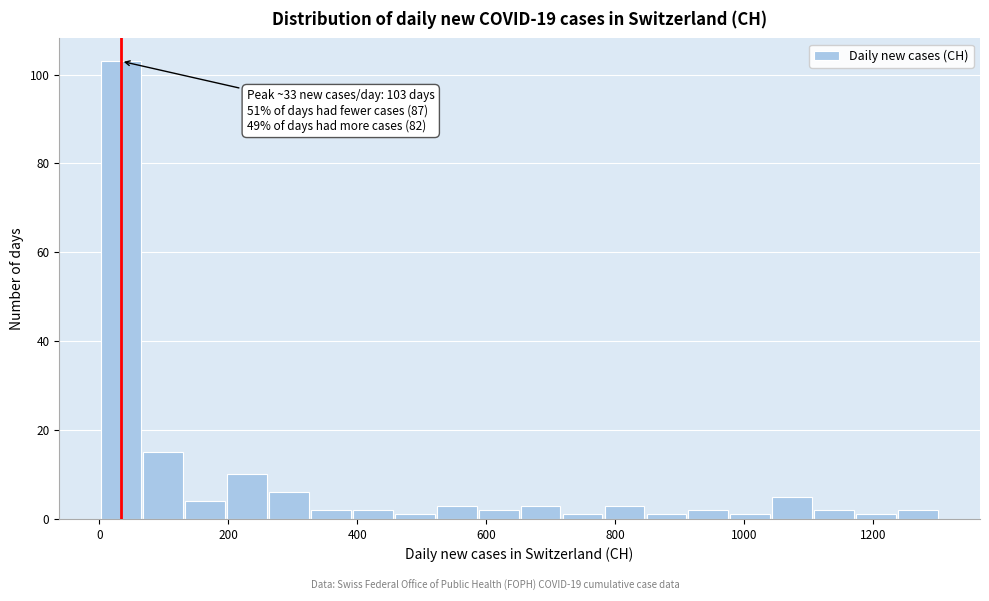

Read against the x-axis, roughly where is the centre of the tallest bar?

40